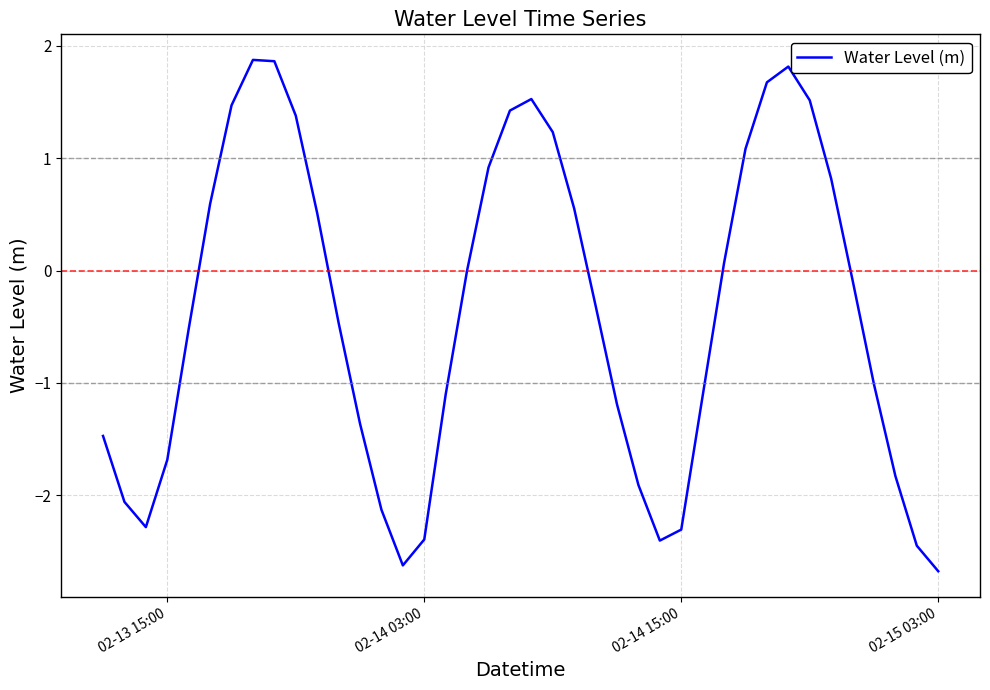

How many lines are shown in the chart?

1